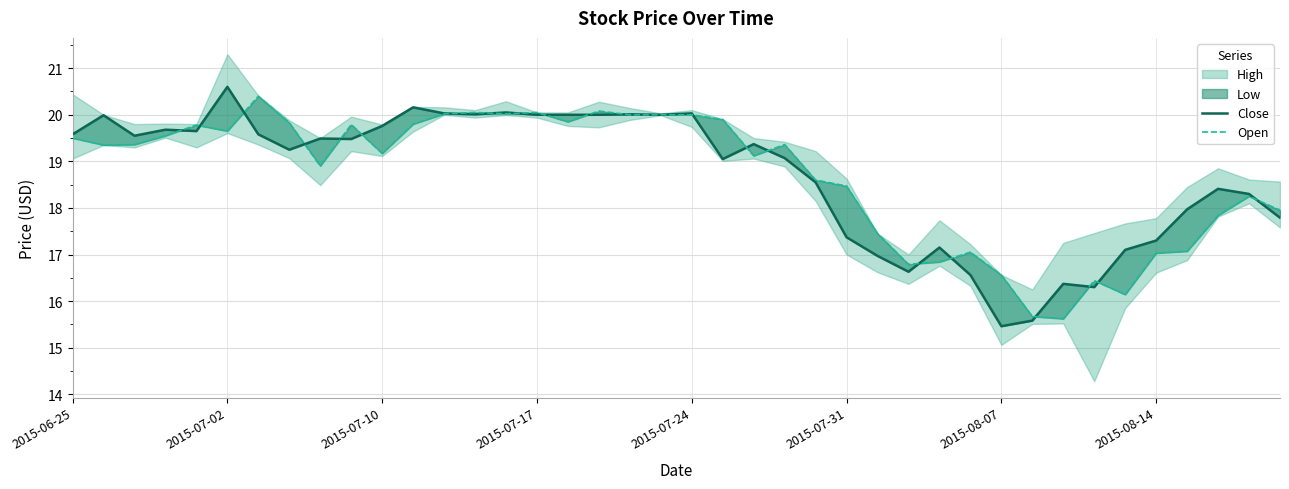

Does the chart display data point markers on the line(s)?

No